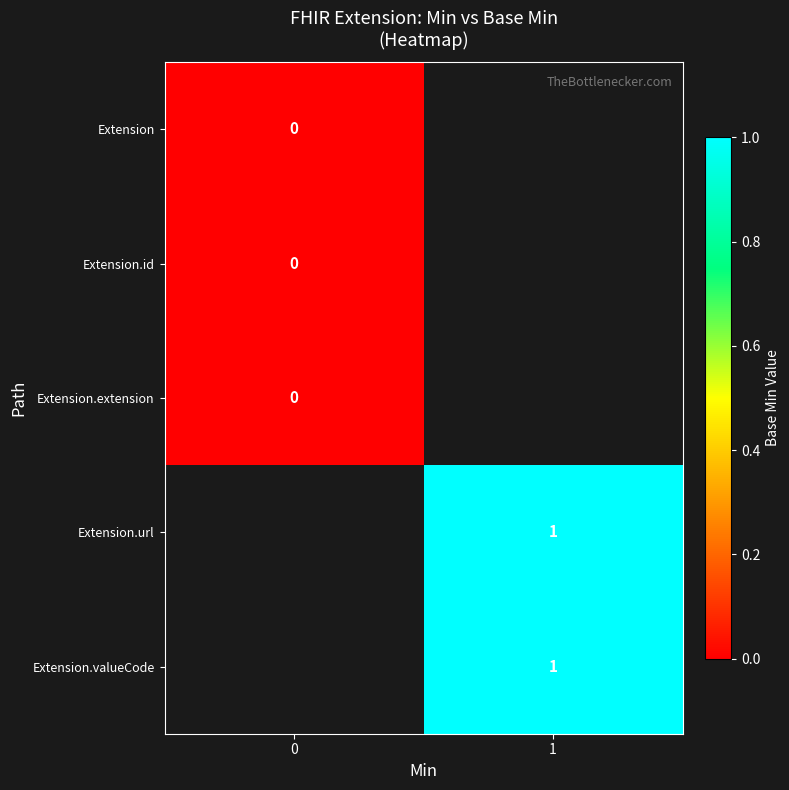

What is the maximum value shown in the chart?

1.0